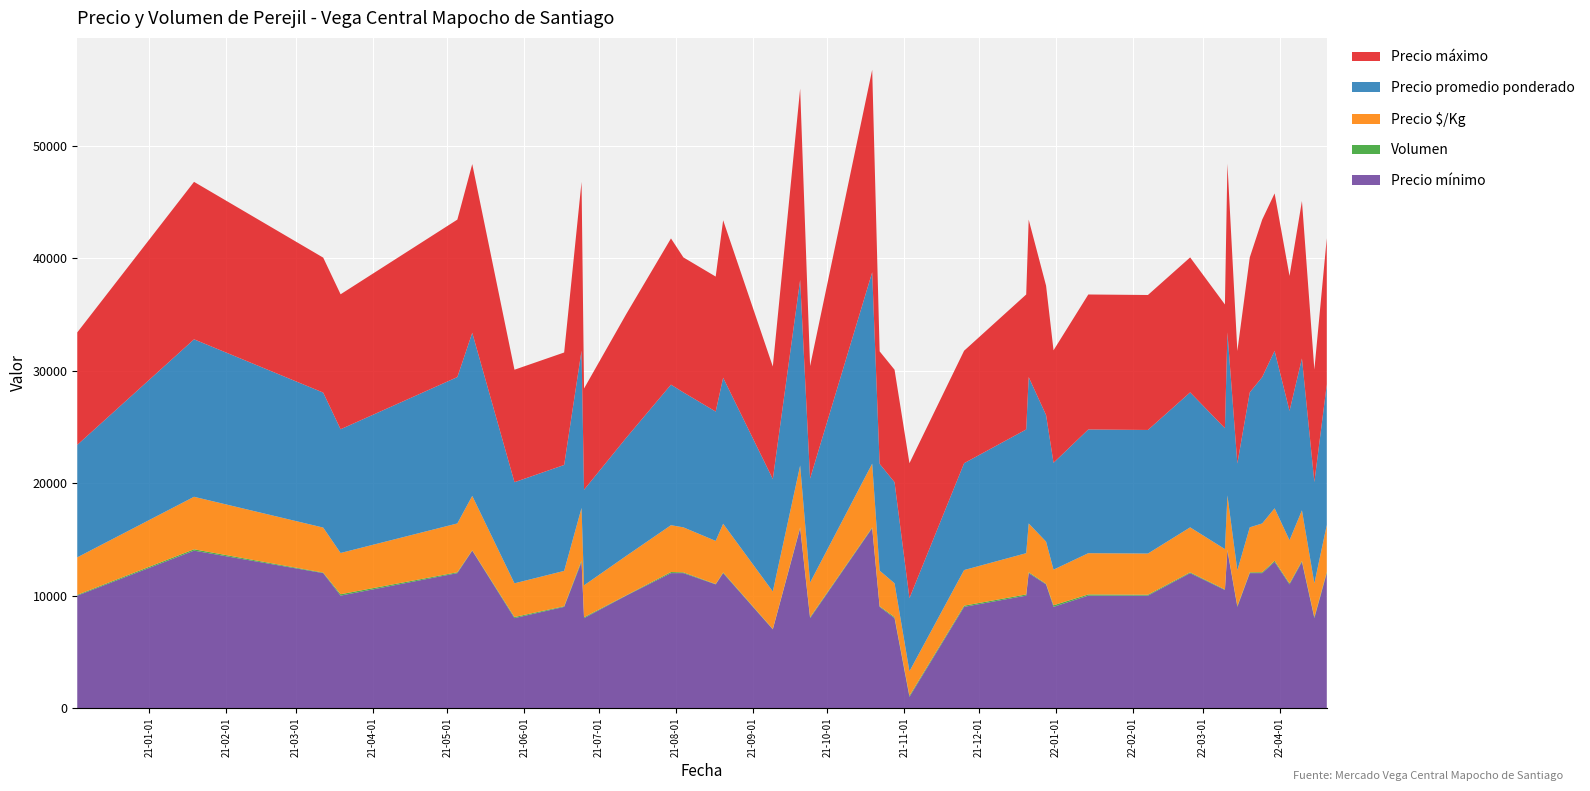

Reading right to left, extract all data points from this chart.

Precio $/Kg: 4167	3000	4500	3833	4665	4338	4000	3167	4831	3583	4000	3662	3667	3167	3750	4338	3667	3167	2167	2997	3164	5672	3083	5500	3333	4328	3833	4000	4165	3500	2833	4664	3139	2997	4833	4338	3667	4000	4667	3333
Precio promedio ponderado: 12500	9000	13500	11500	13995	13013	12000	9500	14494	10750	12000	10987	11000	9500	11250	13013	11000	9500	6500	8990	9492	17016	9250	16500	10000	12984	11500	12000	12495	10500	8500	13992	9417	8990	14500	13013	11000	12000	14000	10000
Precio máximo: 13000	10000	14000	12000	14000	14000	12000	10000	15000	11000	12000	12000	12000	10000	11500	14000	12000	10000	12000	10000	10000	18000	10000	17000	10000	14000	12000	12000	13000	11000	9000	15000	10000	10000	15000	14000	12000	12000	14000	10000
Precio mínimo: 12000	8000	13000	11000	13000	12000	12000	9000	14000	10500	12000	10000	10000	9000	11000	12000	10000	9000	1000	8000	9000	16000	8000	16000	7000	12000	11000	12000	12000	10000	8000	13000	9000	8000	14000	12000	10000	12000	14000	10000
Volumen: 110	95	85	90	100	79	70	79	79	52	70	79	106	142	52	79	106	106	106	97	61	61	80	70	34	61	32	70	97	34	80	133	60	97	34	79	124	50	120	70